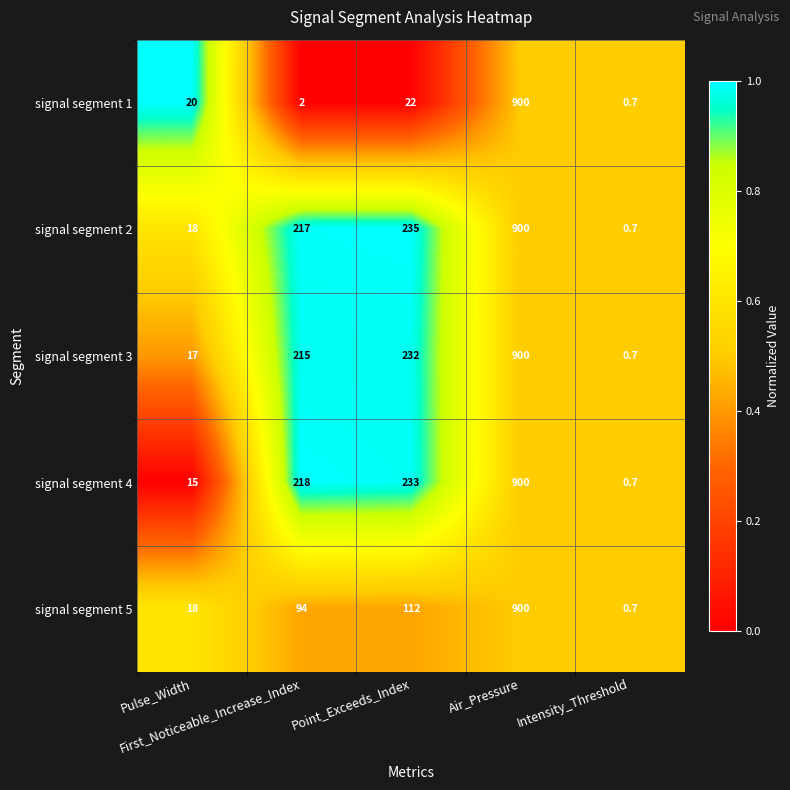

What is the smallest value displayed?

0.7